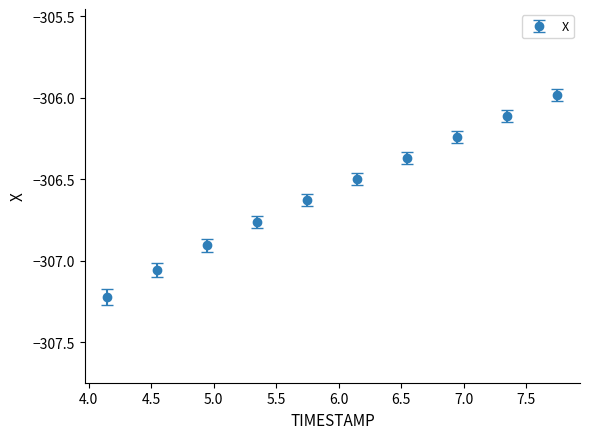

What is the difference between the second highest and second lowest values?

0.9